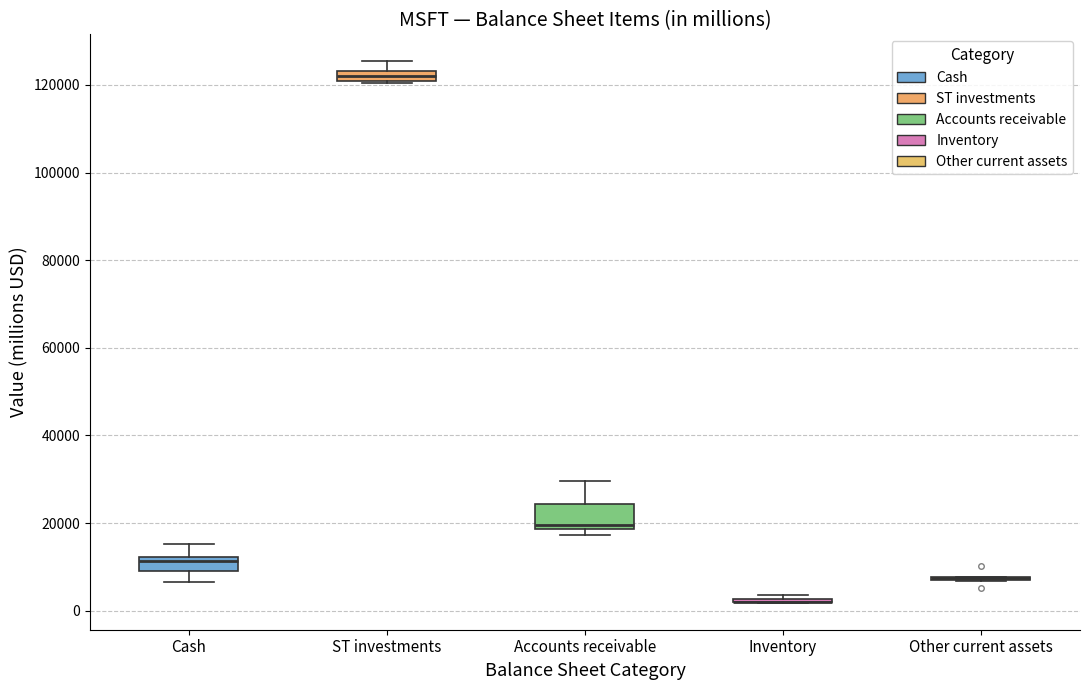

Where does the upper whisker of the box for Cash end on the y-axis? The values are not printed on the chart, so give them approximately, as read against the axis.

16000